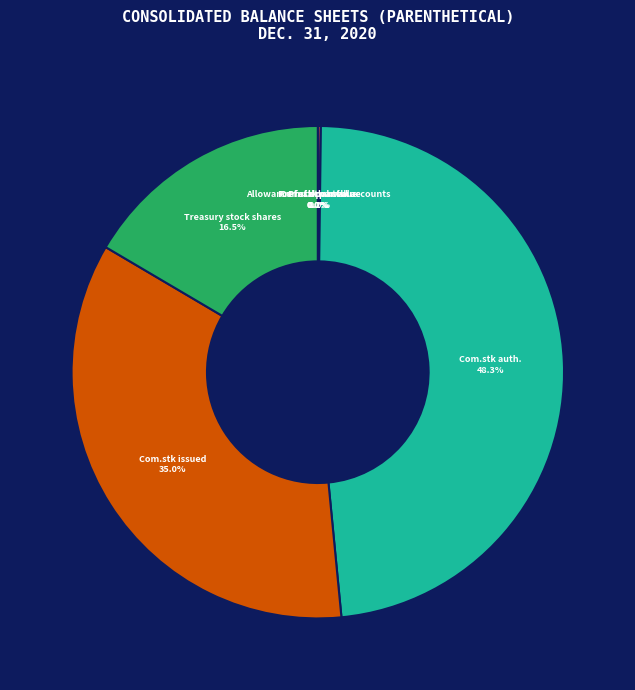

Rank the categories by value from lowest to highest.

Preferred stock shares issued, Common stock par value, Allowance for doubtful accounts, Preferred stock par value, Preferred stock shares authorized, Treasury stock shares, Common stock shares issued, Common stock shares authorized